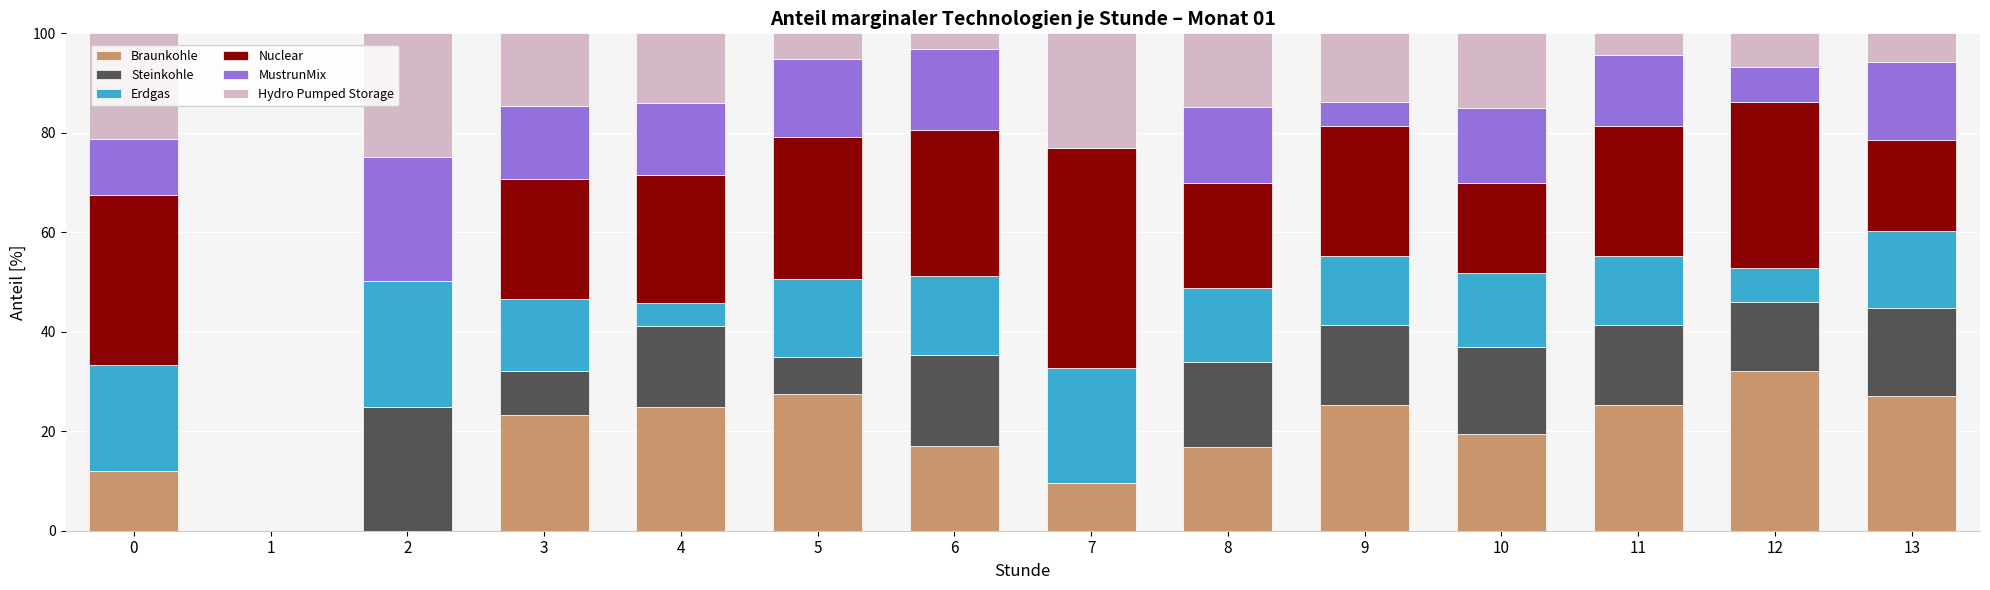

The Braunkohle series shows 7.3 at 0. True or false?

False